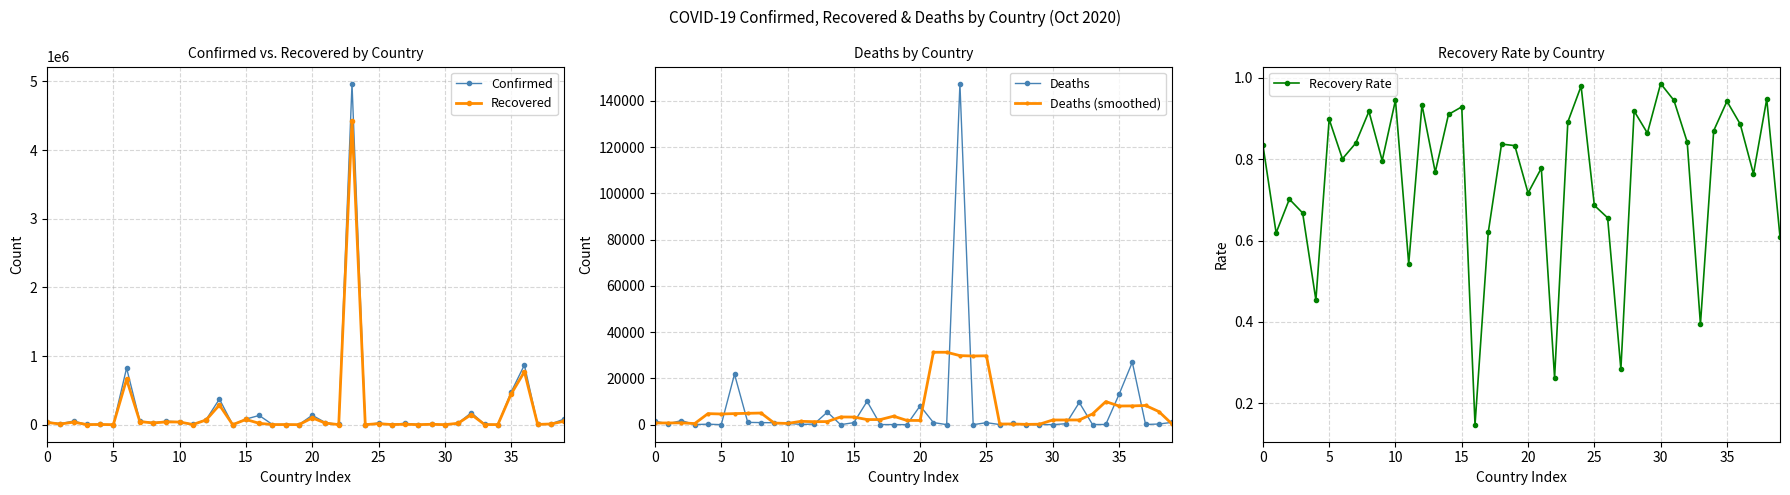

How many interior local valleys does the Deaths (smoothed) series have?

10